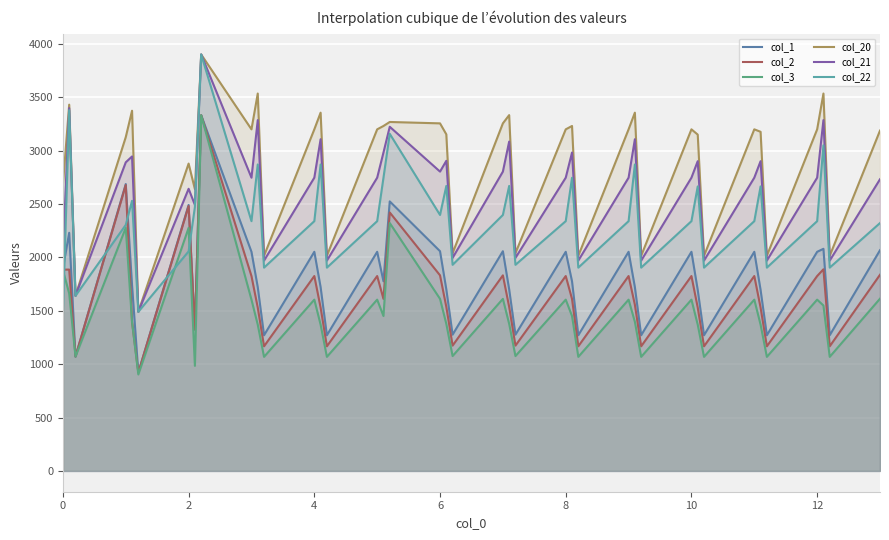

What are all the series names shown in the legend?

col_1, col_2, col_3, col_20, col_21, col_22